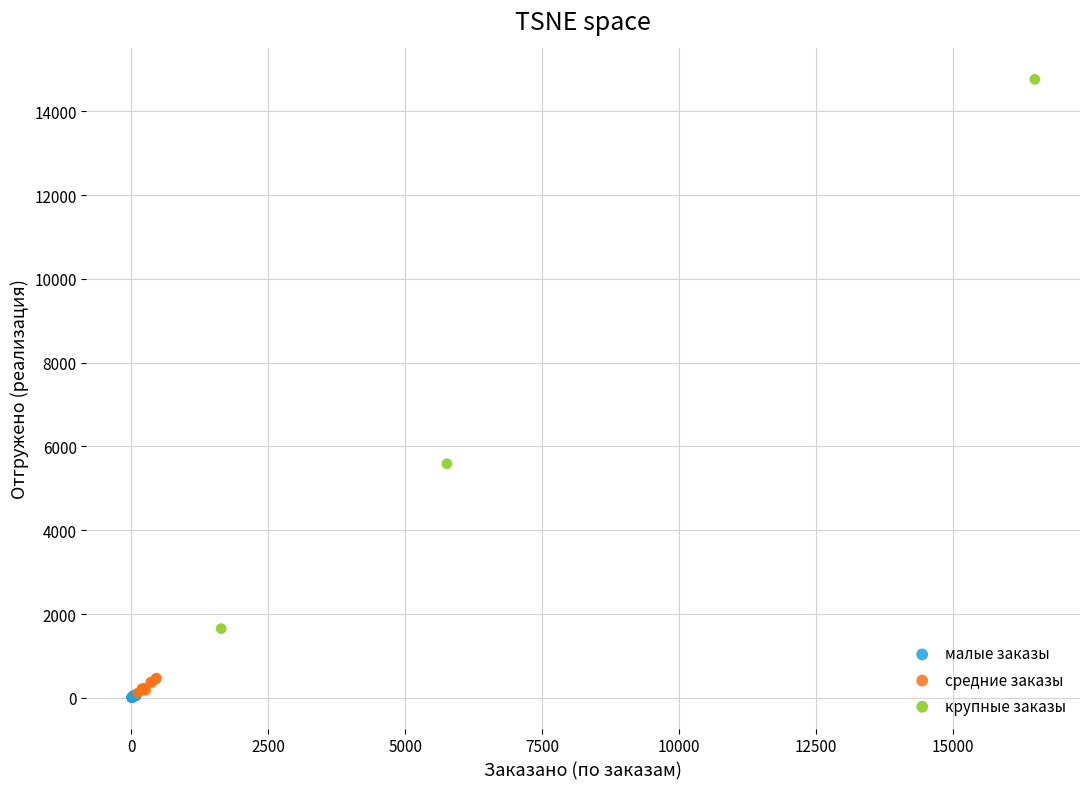

What are all the series names shown in the legend?

малые заказы, средние заказы, крупные заказы